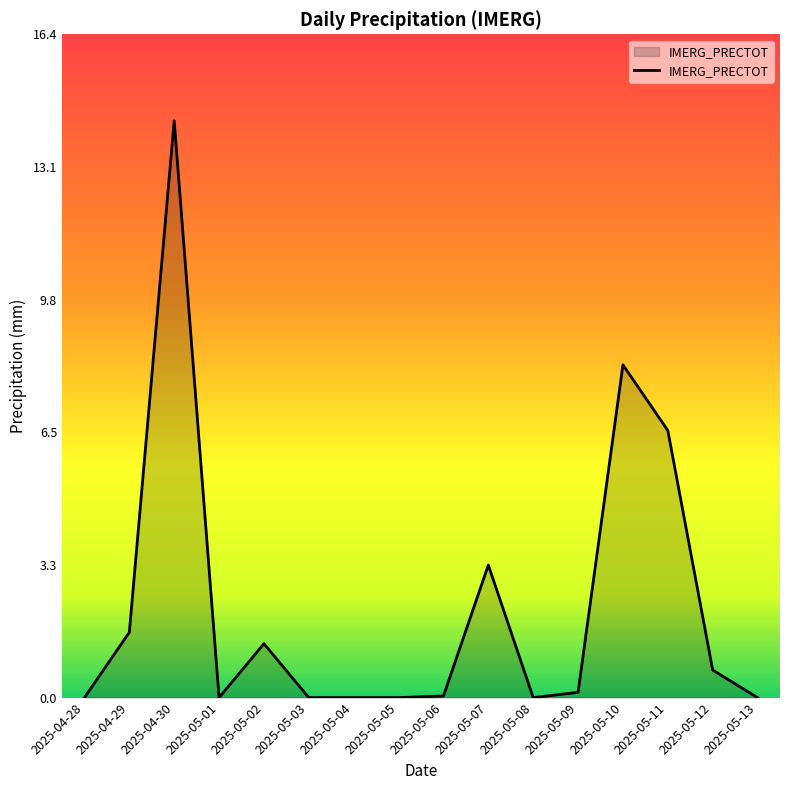

What is the ratio of the value at 2025-05-12 to the value at 2025-05-02?

0.5